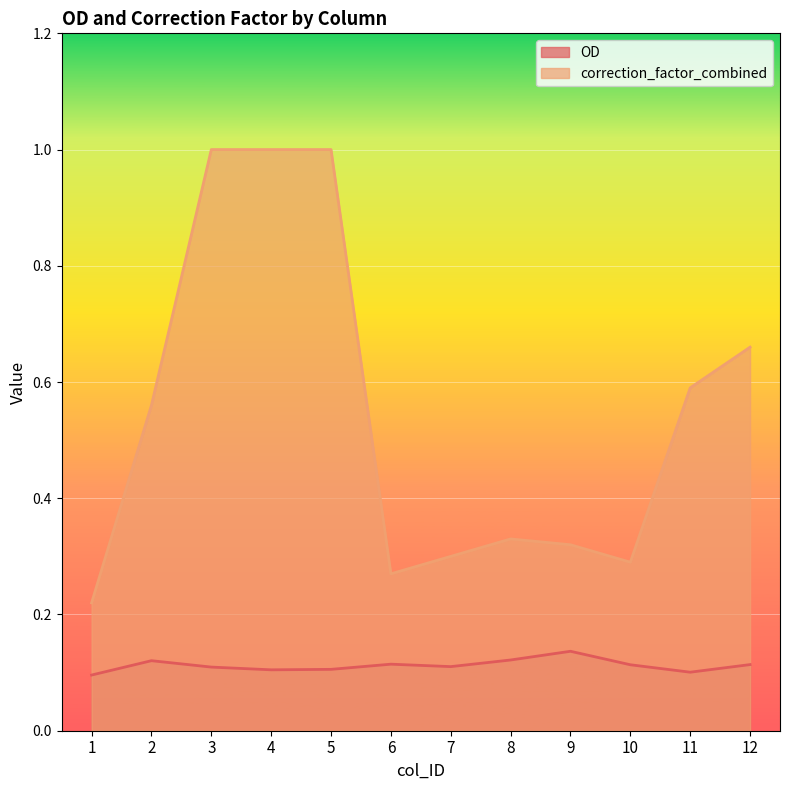

Which series has the largest range (max minus min)?

correction_factor_combined